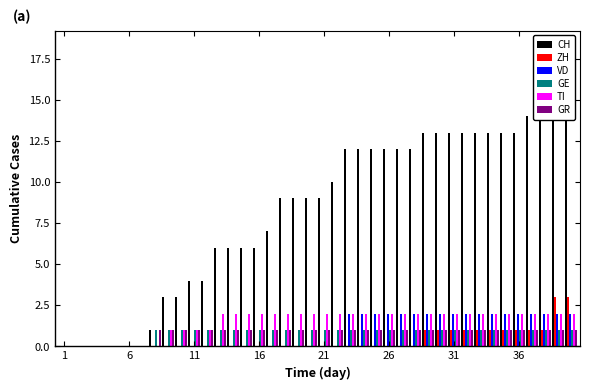

What is the difference between the second highest and minimum values in the ZH series?

3